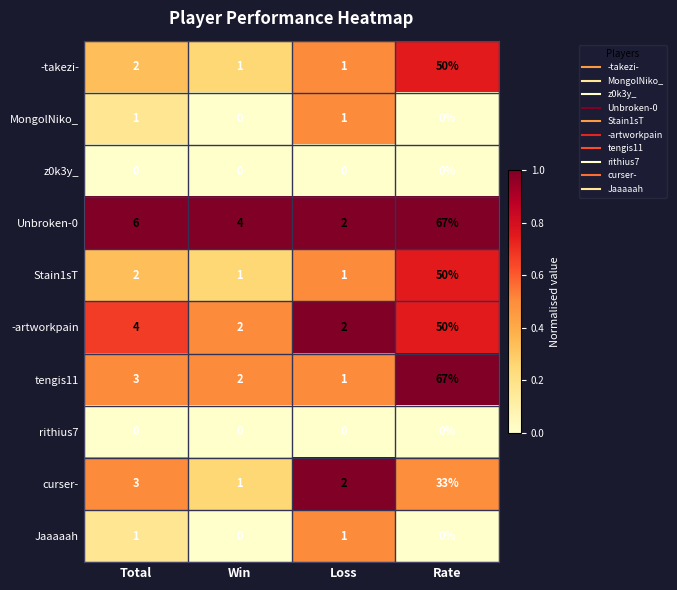

Which series has the largest total across all categories?

Unbroken-0